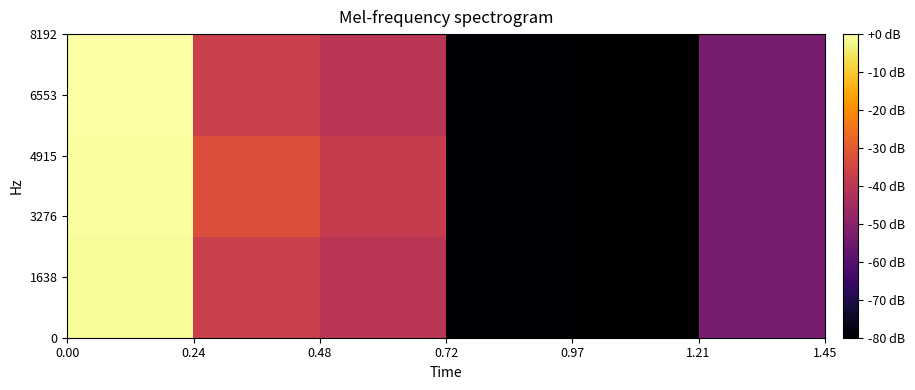

How many data points does each series have?

6